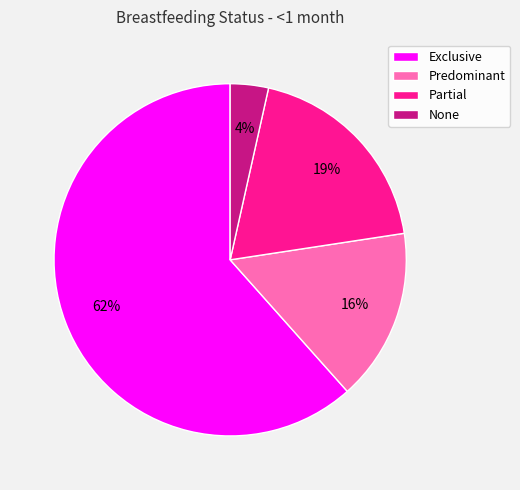

To the nearest percent, what is the combined percentage of None and Exclusive?

65%